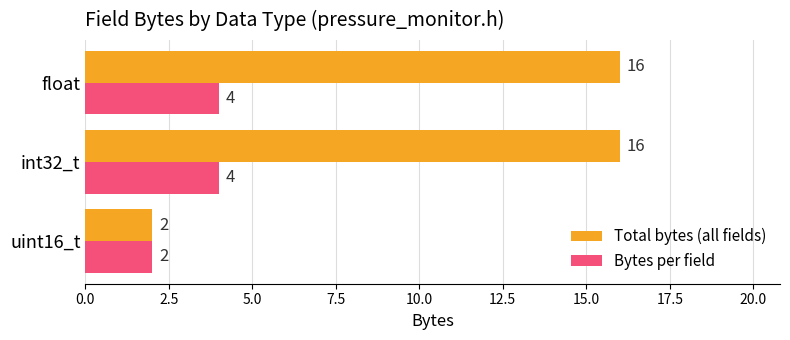

Which series has the widest spread of values?

Total bytes (all fields)